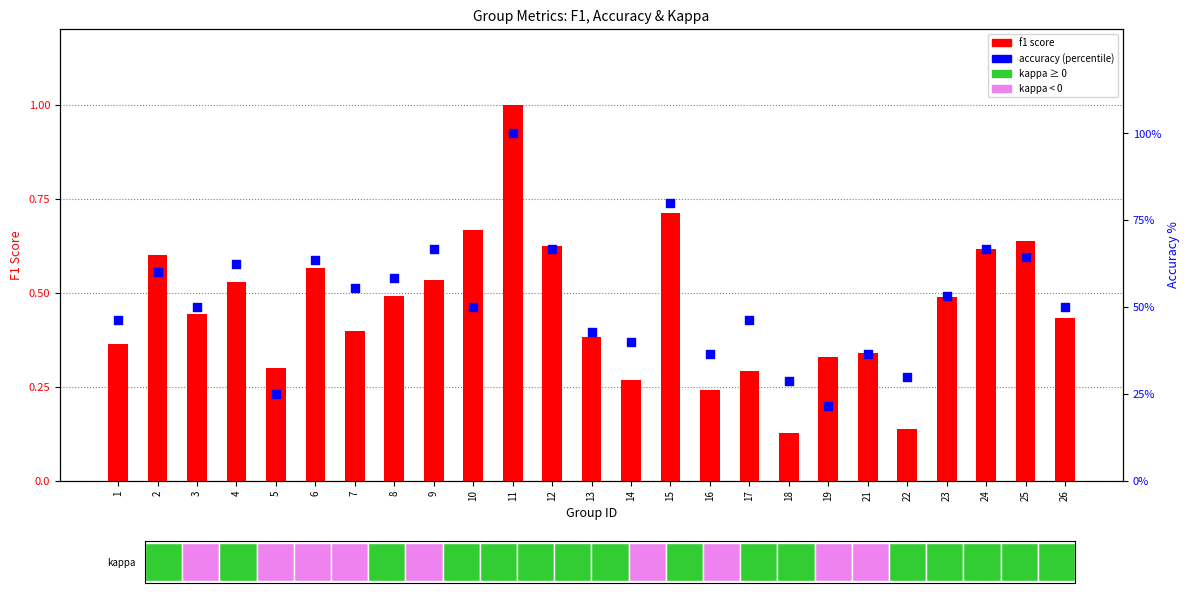

Which series reaches the maximum Y coordinate?

accuracy (percentile)